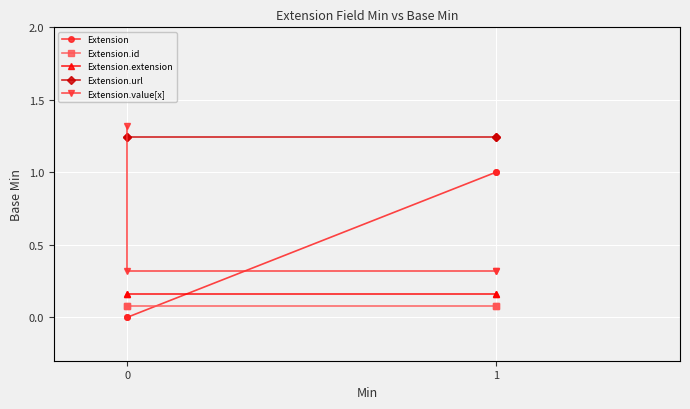

What is the maximum value shown in the chart?

1.3